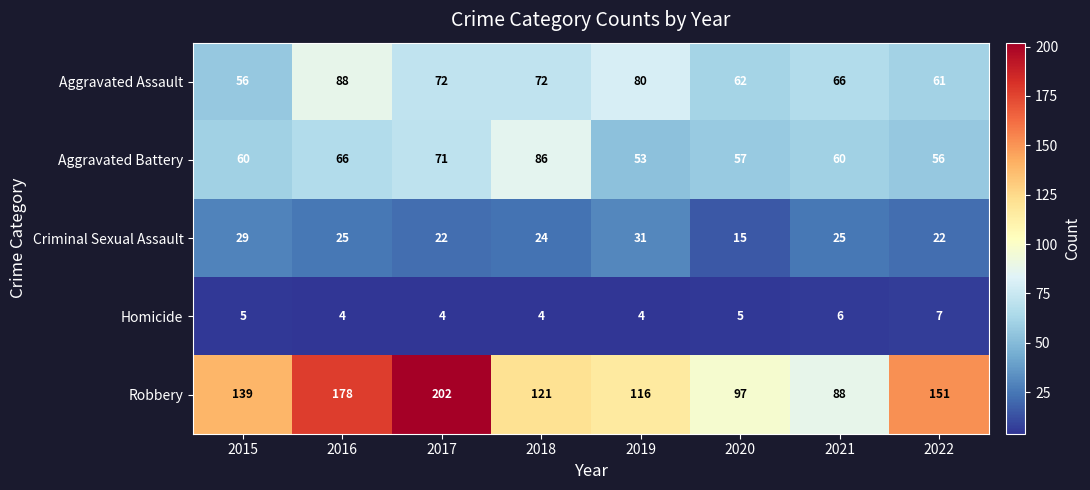

Between 2020 and 2021, which series saw the biggest shift?

Criminal Sexual Assault